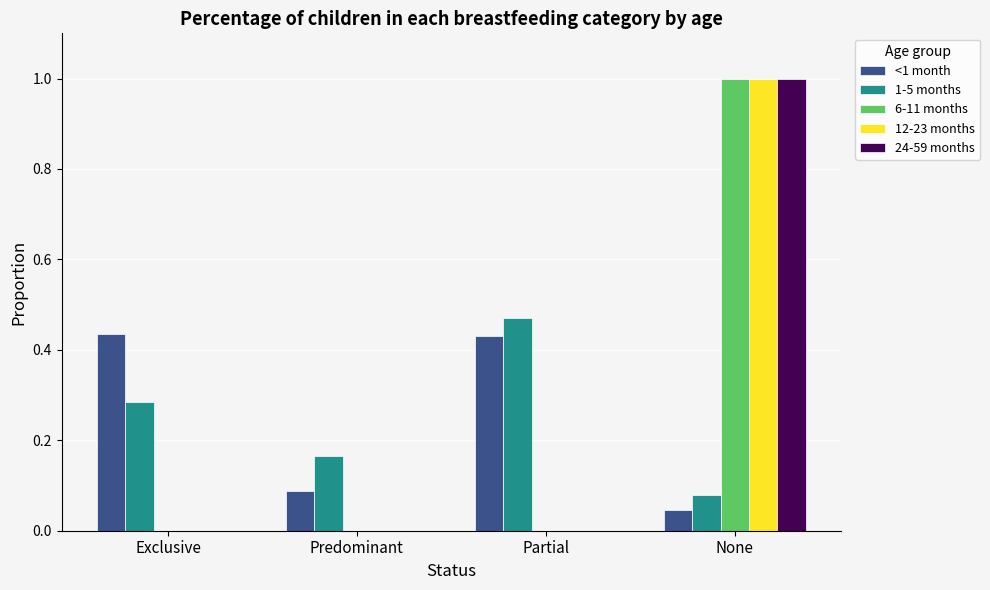

What are all the series names shown in the legend?

<1 month, 1-5 months, 6-11 months, 12-23 months, 24-59 months